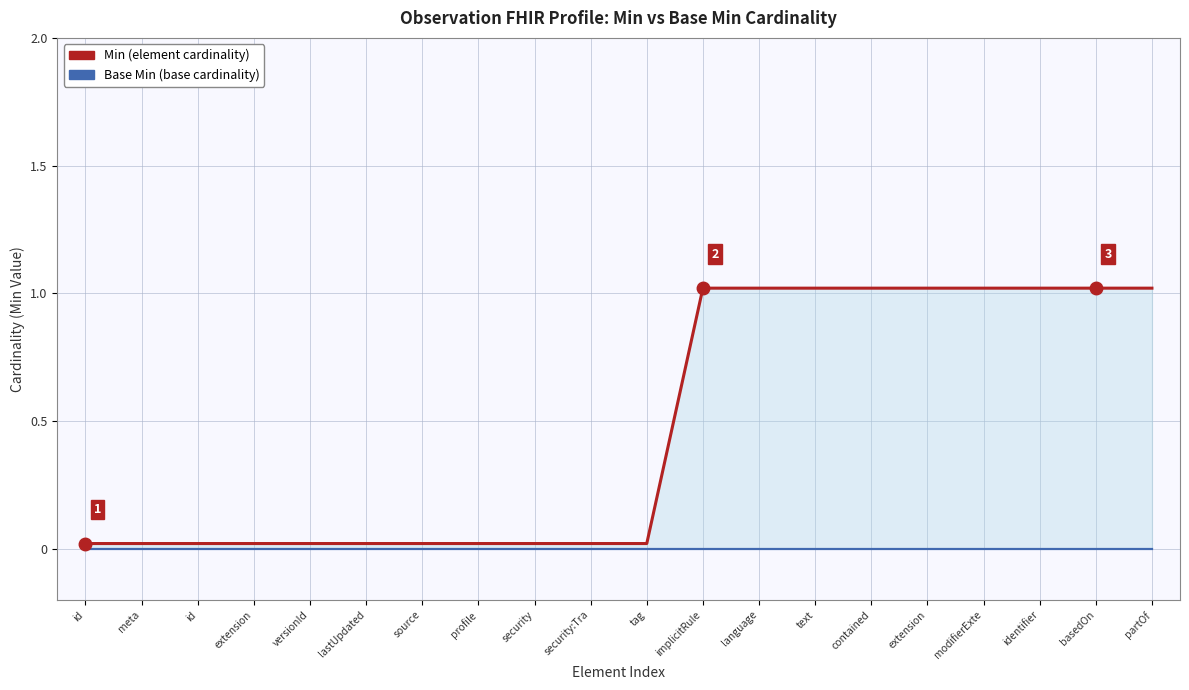

Which series has the widest spread of values?

Min